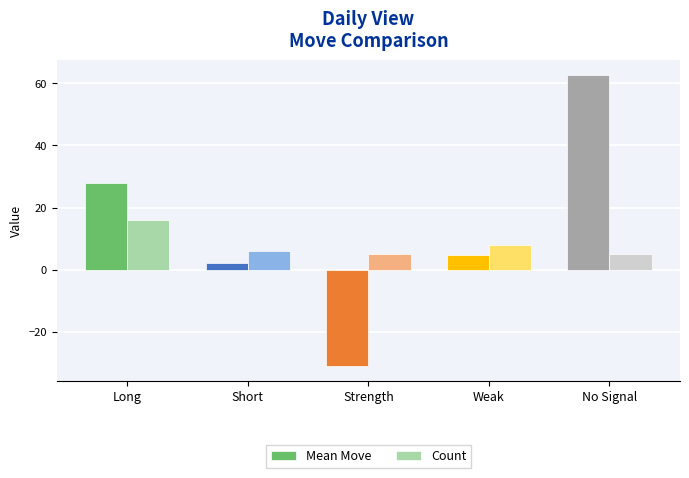

What position from the right is Weak?

2